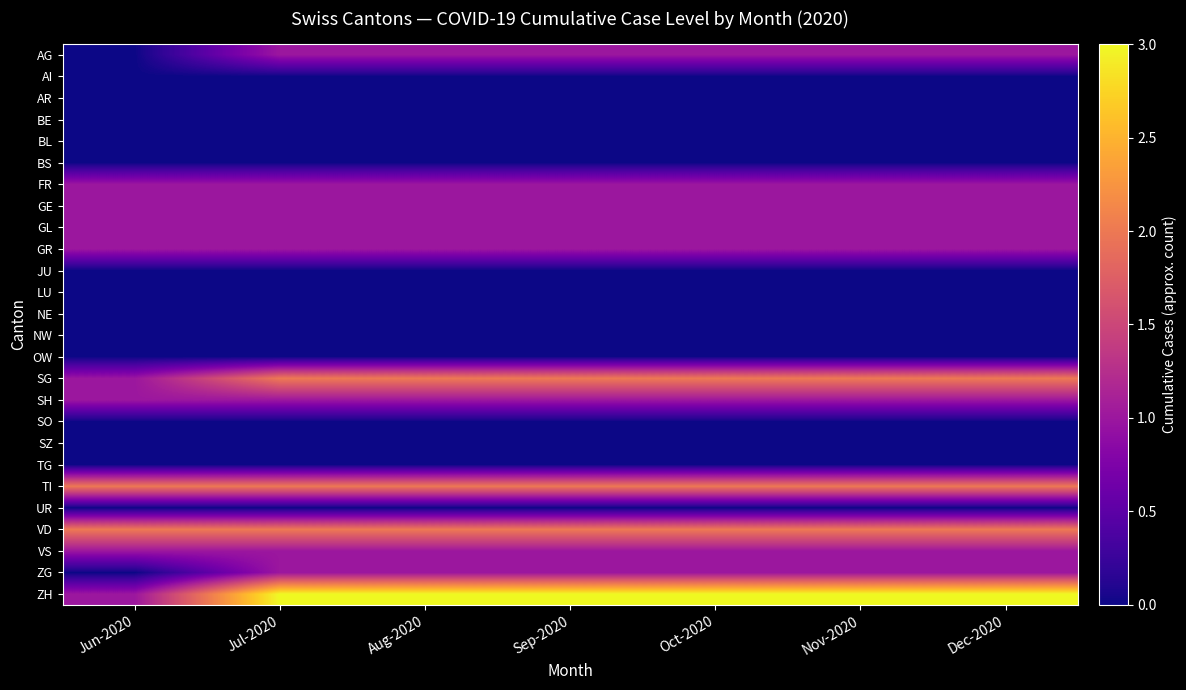

Reading right to left, extract all data points from this chart.

AG: Dec-2020=1	Nov-2020=1	Oct-2020=1	Sep-2020=1	Aug-2020=1	Jul-2020=1	Jun-2020=0
AI: Dec-2020=0	Nov-2020=0	Oct-2020=0	Sep-2020=0	Aug-2020=0	Jul-2020=0	Jun-2020=0
AR: Dec-2020=0	Nov-2020=0	Oct-2020=0	Sep-2020=0	Aug-2020=0	Jul-2020=0	Jun-2020=0
BE: Dec-2020=0	Nov-2020=0	Oct-2020=0	Sep-2020=0	Aug-2020=0	Jul-2020=0	Jun-2020=0
BL: Dec-2020=0	Nov-2020=0	Oct-2020=0	Sep-2020=0	Aug-2020=0	Jul-2020=0	Jun-2020=0
BS: Dec-2020=0	Nov-2020=0	Oct-2020=0	Sep-2020=0	Aug-2020=0	Jul-2020=0	Jun-2020=0
FR: Dec-2020=1	Nov-2020=1	Oct-2020=1	Sep-2020=1	Aug-2020=1	Jul-2020=1	Jun-2020=1
GE: Dec-2020=1	Nov-2020=1	Oct-2020=1	Sep-2020=1	Aug-2020=1	Jul-2020=1	Jun-2020=1
GL: Dec-2020=1	Nov-2020=1	Oct-2020=1	Sep-2020=1	Aug-2020=1	Jul-2020=1	Jun-2020=1
GR: Dec-2020=1	Nov-2020=1	Oct-2020=1	Sep-2020=1	Aug-2020=1	Jul-2020=1	Jun-2020=1
JU: Dec-2020=0	Nov-2020=0	Oct-2020=0	Sep-2020=0	Aug-2020=0	Jul-2020=0	Jun-2020=0
LU: Dec-2020=0	Nov-2020=0	Oct-2020=0	Sep-2020=0	Aug-2020=0	Jul-2020=0	Jun-2020=0
NE: Dec-2020=0	Nov-2020=0	Oct-2020=0	Sep-2020=0	Aug-2020=0	Jul-2020=0	Jun-2020=0
NW: Dec-2020=0	Nov-2020=0	Oct-2020=0	Sep-2020=0	Aug-2020=0	Jul-2020=0	Jun-2020=0
OW: Dec-2020=0	Nov-2020=0	Oct-2020=0	Sep-2020=0	Aug-2020=0	Jul-2020=0	Jun-2020=0
SG: Dec-2020=2	Nov-2020=2	Oct-2020=2	Sep-2020=2	Aug-2020=2	Jul-2020=2	Jun-2020=1
SH: Dec-2020=1	Nov-2020=1	Oct-2020=1	Sep-2020=1	Aug-2020=1	Jul-2020=1	Jun-2020=1
SO: Dec-2020=0	Nov-2020=0	Oct-2020=0	Sep-2020=0	Aug-2020=0	Jul-2020=0	Jun-2020=0
SZ: Dec-2020=0	Nov-2020=0	Oct-2020=0	Sep-2020=0	Aug-2020=0	Jul-2020=0	Jun-2020=0
TG: Dec-2020=0	Nov-2020=0	Oct-2020=0	Sep-2020=0	Aug-2020=0	Jul-2020=0	Jun-2020=0
TI: Dec-2020=2	Nov-2020=2	Oct-2020=2	Sep-2020=2	Aug-2020=2	Jul-2020=2	Jun-2020=2
UR: Dec-2020=0	Nov-2020=0	Oct-2020=0	Sep-2020=0	Aug-2020=0	Jul-2020=0	Jun-2020=0
VD: Dec-2020=2	Nov-2020=2	Oct-2020=2	Sep-2020=2	Aug-2020=2	Jul-2020=2	Jun-2020=2
VS: Dec-2020=1	Nov-2020=1	Oct-2020=1	Sep-2020=1	Aug-2020=1	Jul-2020=1	Jun-2020=1
ZG: Dec-2020=1	Nov-2020=1	Oct-2020=1	Sep-2020=1	Aug-2020=1	Jul-2020=1	Jun-2020=0
ZH: Dec-2020=3	Nov-2020=3	Oct-2020=3	Sep-2020=3	Aug-2020=3	Jul-2020=3	Jun-2020=1